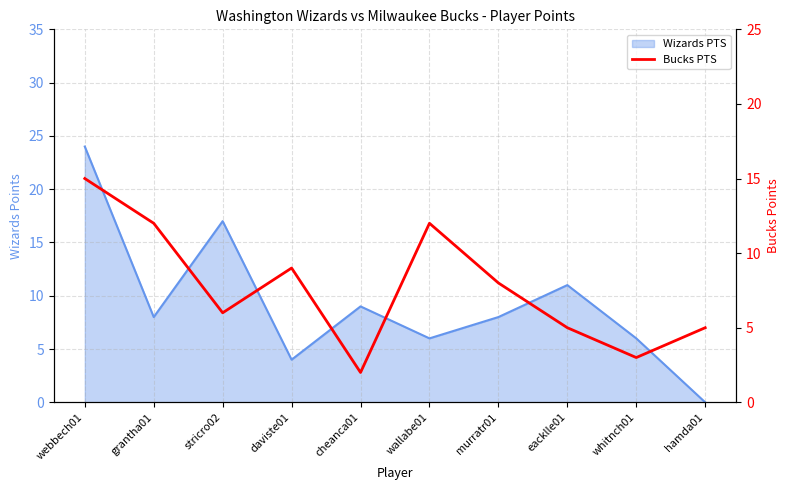

Where is the data nearest to the value 8?

murratr01